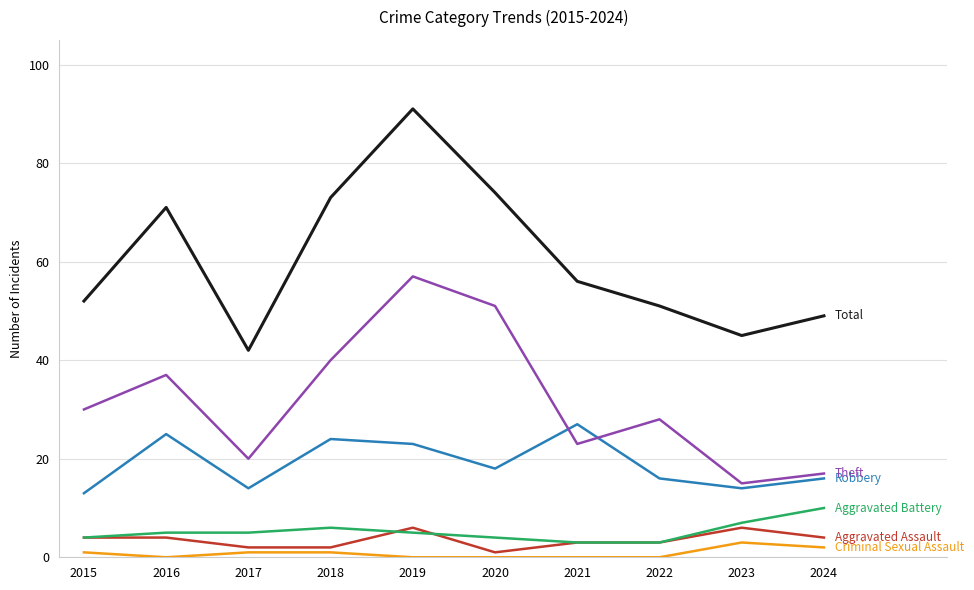

What is the total value across all series at 2016?

142